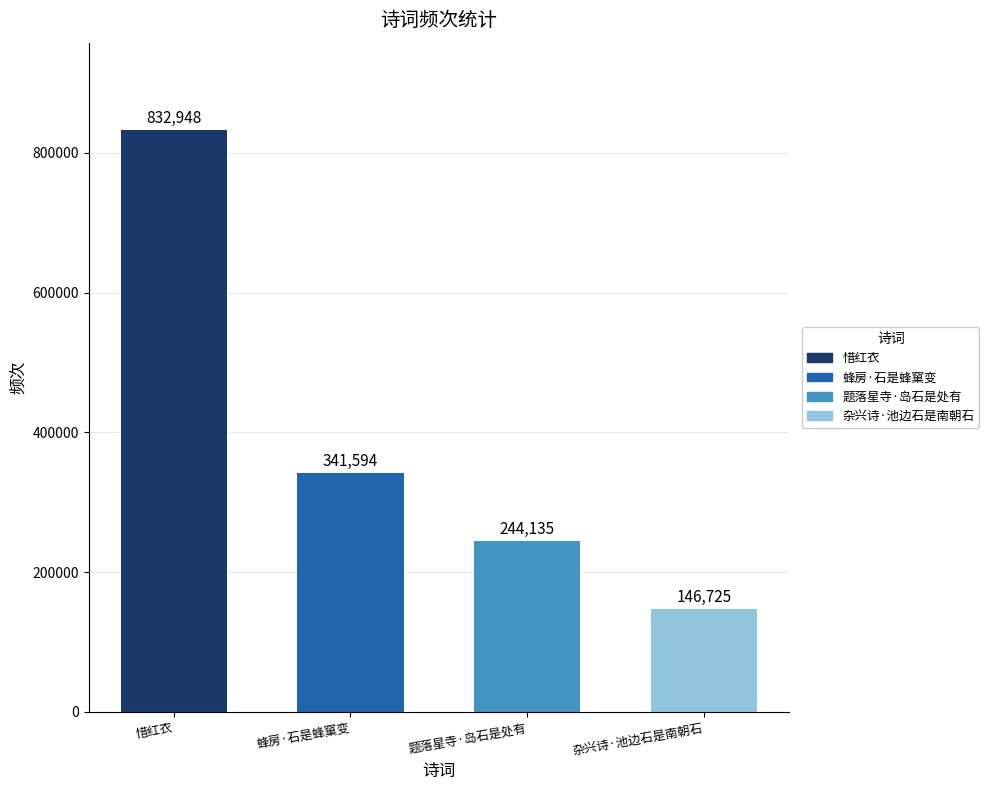

Rank the categories by value from lowest to highest.

杂兴诗·池边石是南朝石, 题落星寺·岛石是处有, 蜂房·石是蜂窠变, 惜红衣